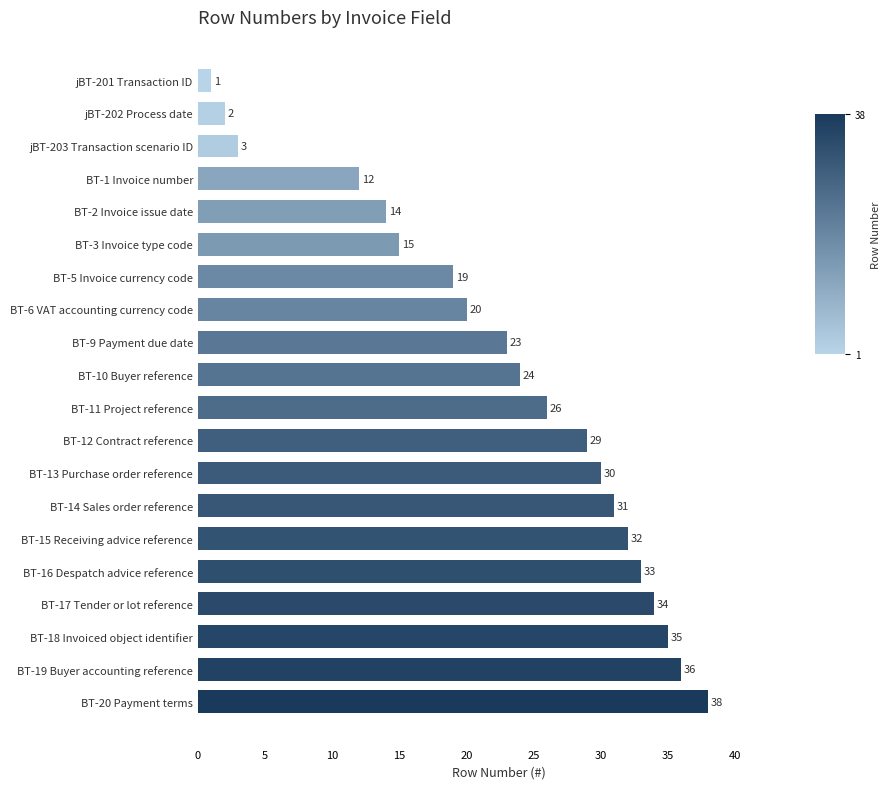

The value at BT-17 Tender or lot reference is 22. True or false?

False